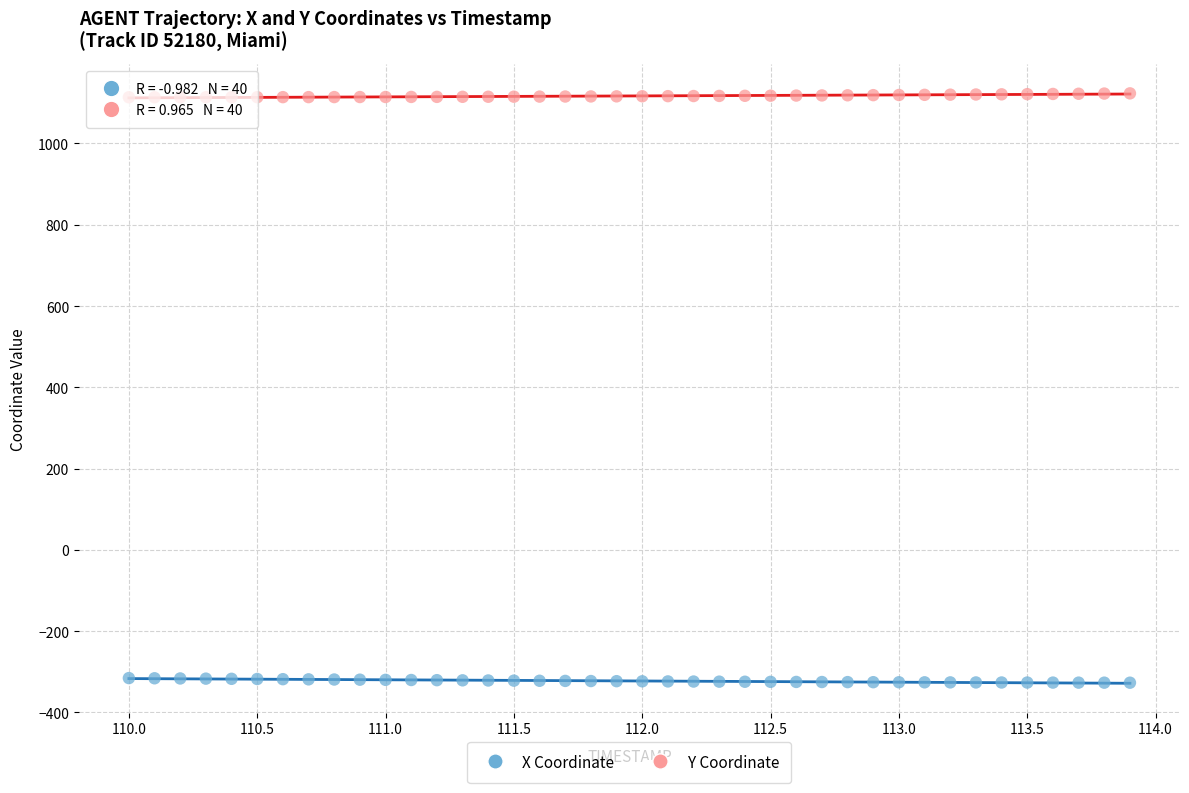

Which series reaches the minimum Y coordinate?

X Coordinate